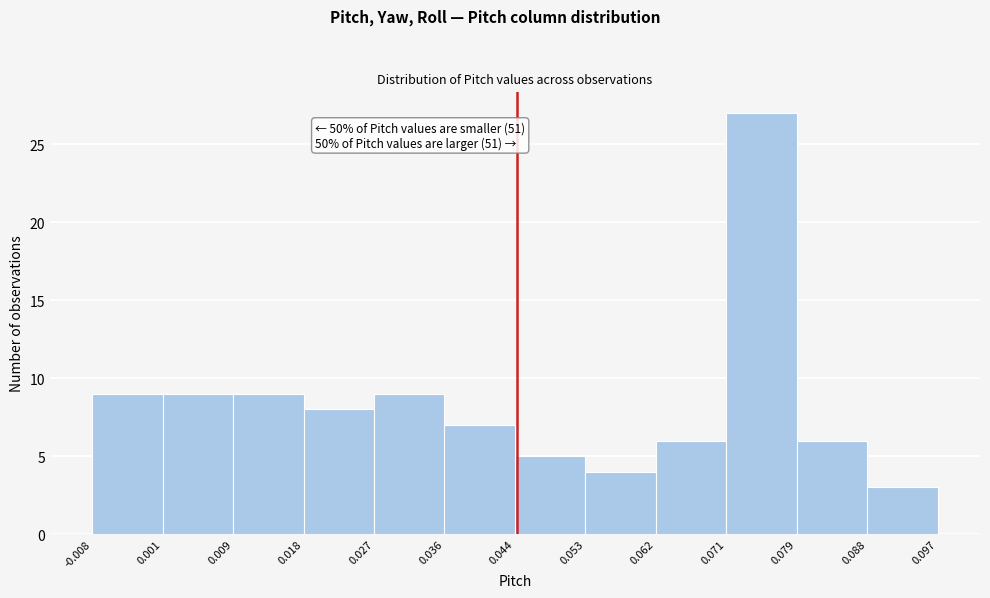

Over which range of the x-axis is the bar tallest?

0.071 to 0.079